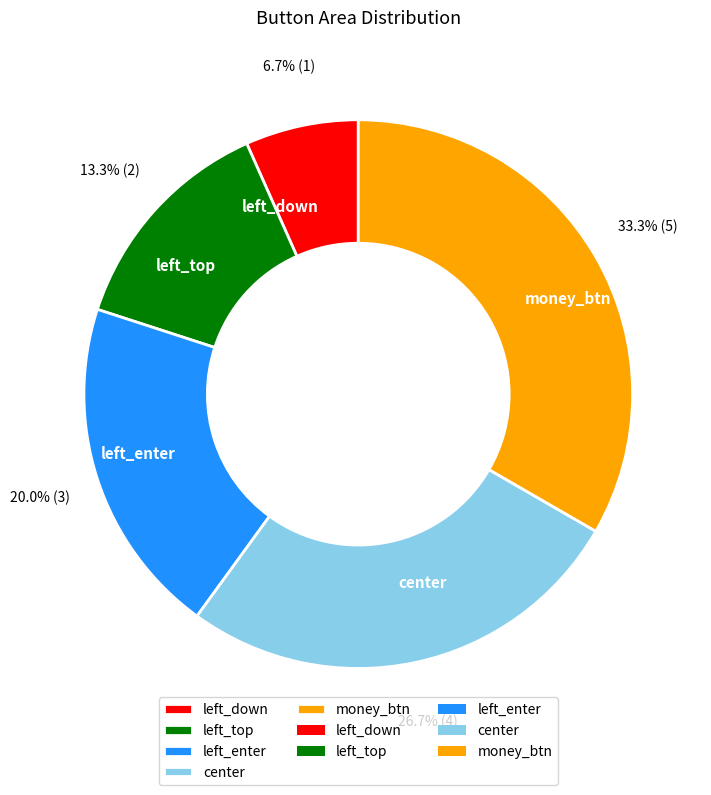

What portion of the pie excludes center?

73.3%